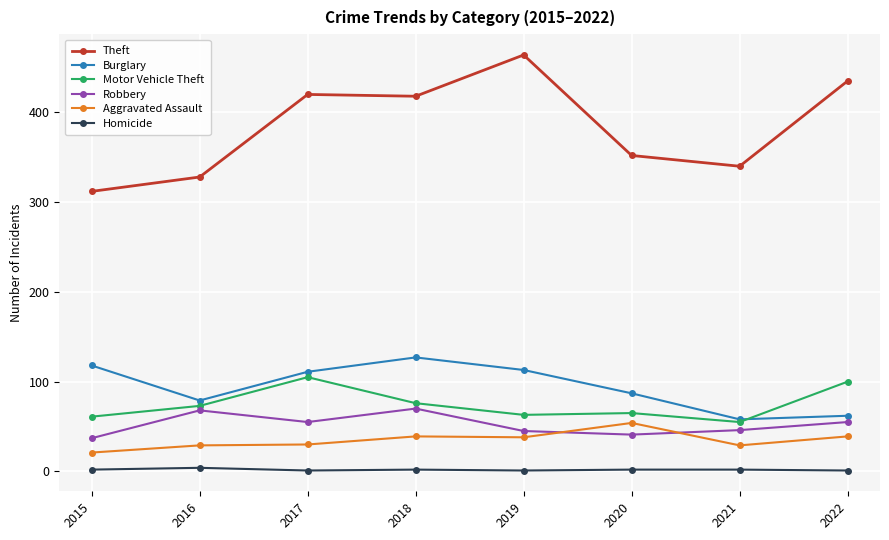

Between 2015 and 2019, which series saw the biggest shift?

Theft